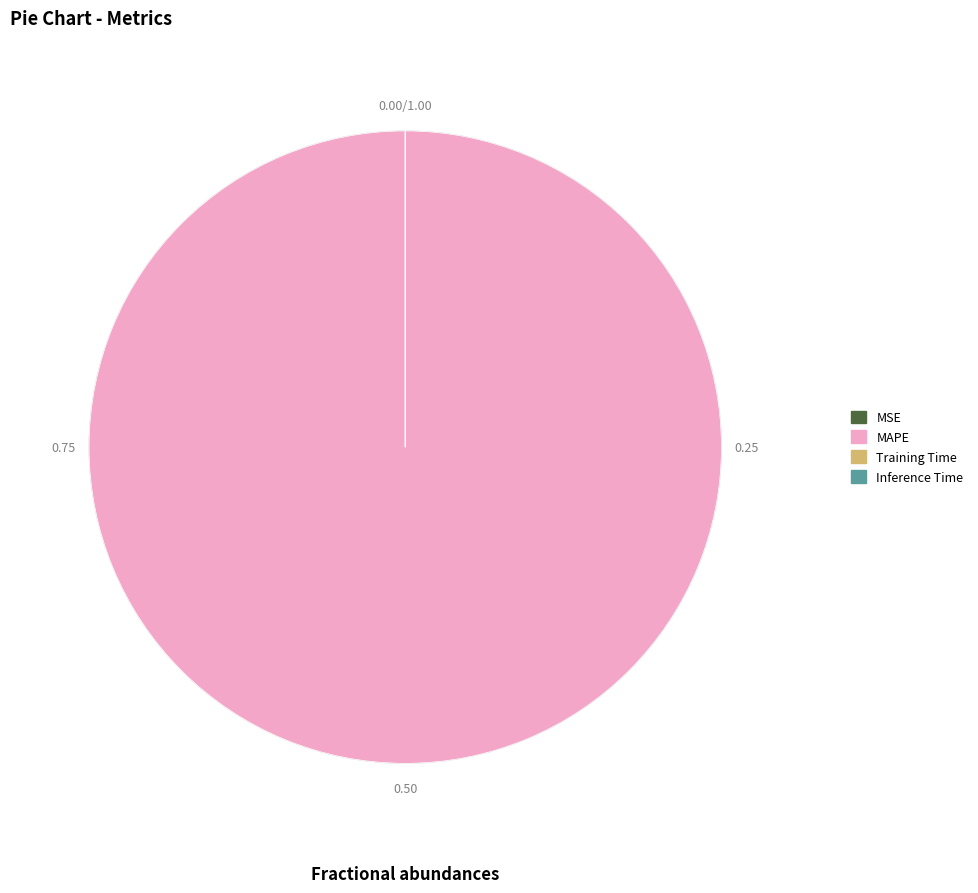

Which slice represents more than half of the pie?

MAPE